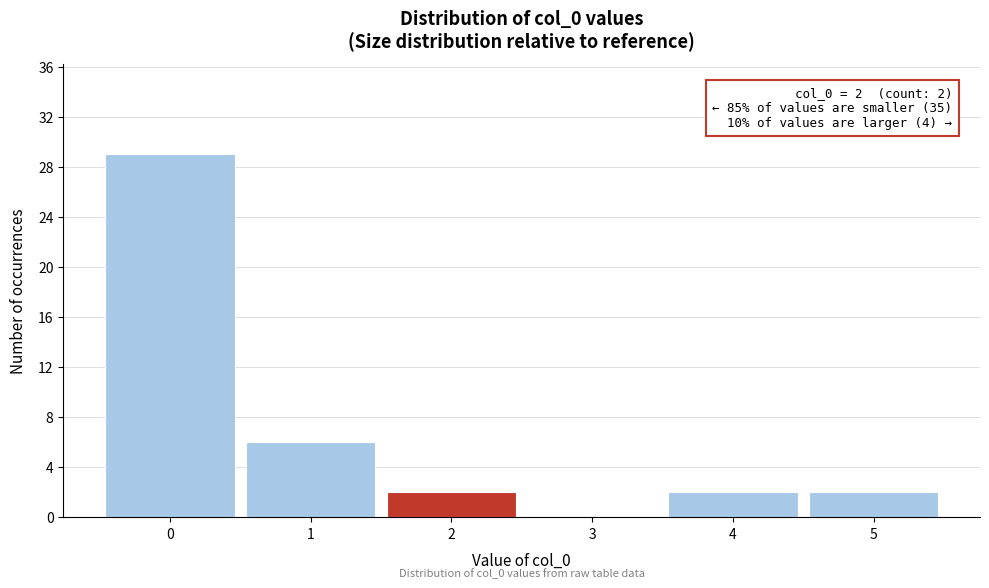

Reading left to right, transcribe all the data shown in this chart.

0=29	1=6	2=2	3=0	4=2	5=2